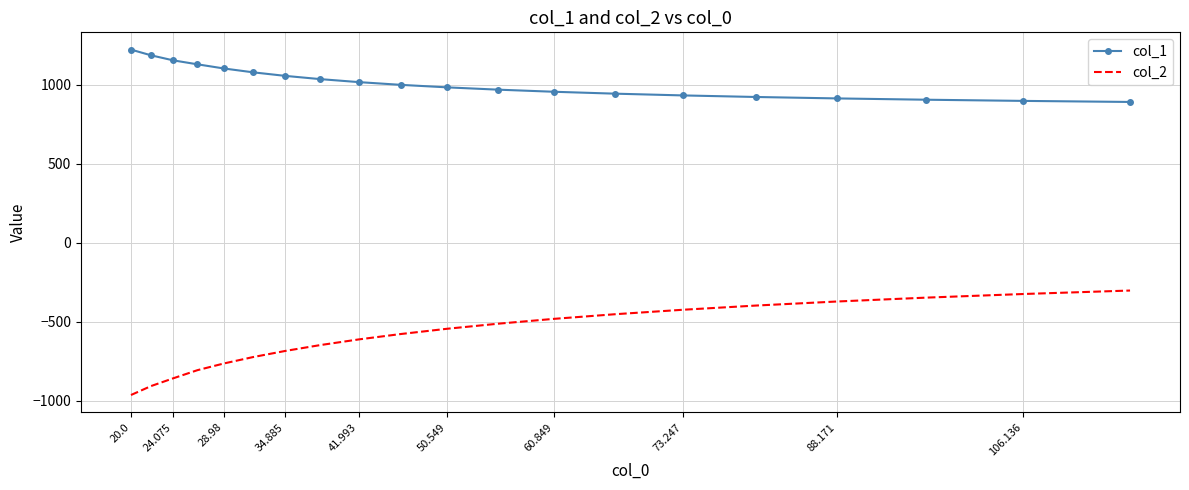

List the series in order of their overall mean, highest first.

col_1, col_2